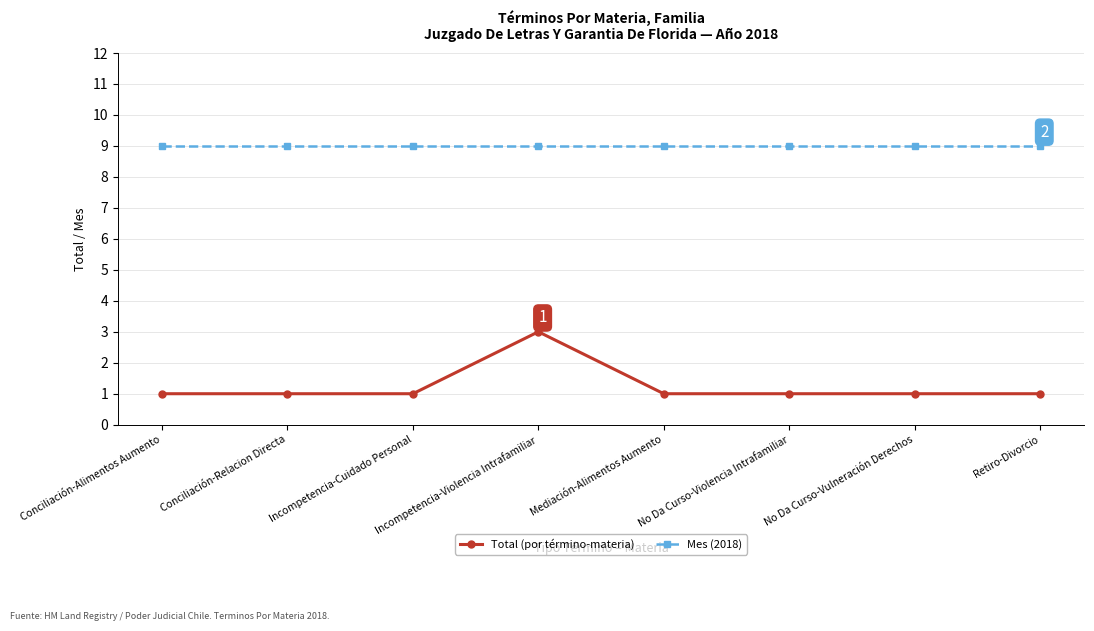

Which series has the largest range (max minus min)?

Total (por término-materia)